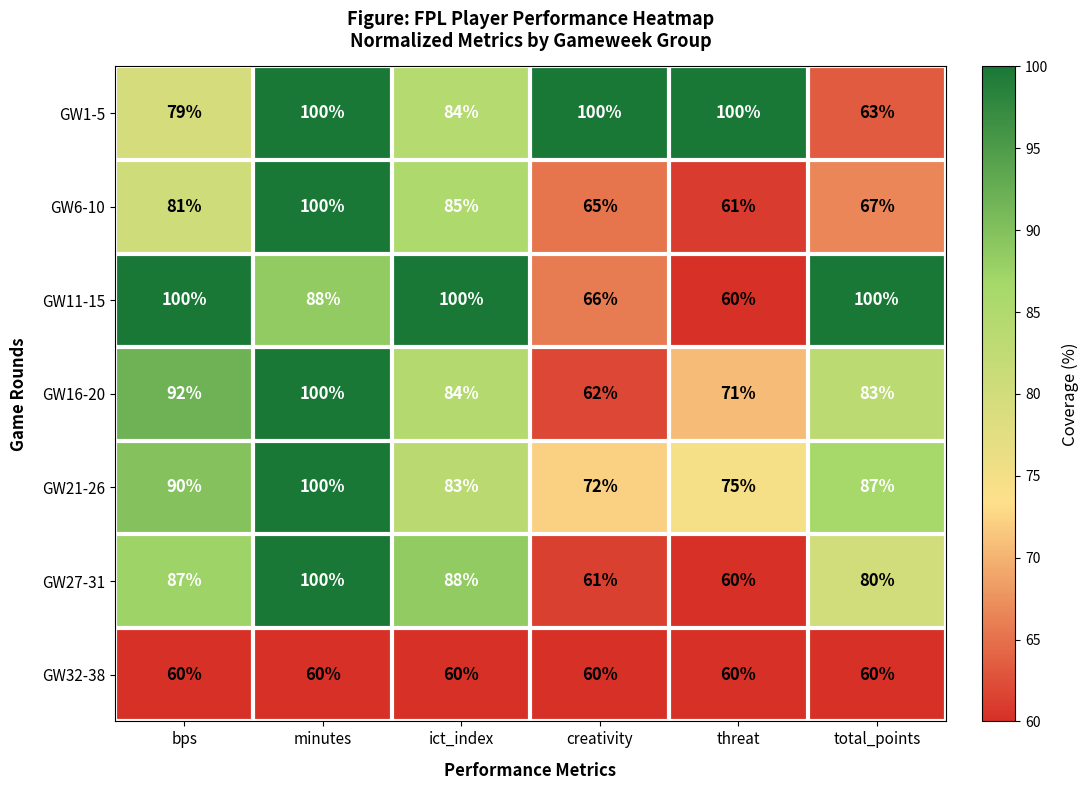

The value of GW1-5 at creativity is 100. True or false?

True